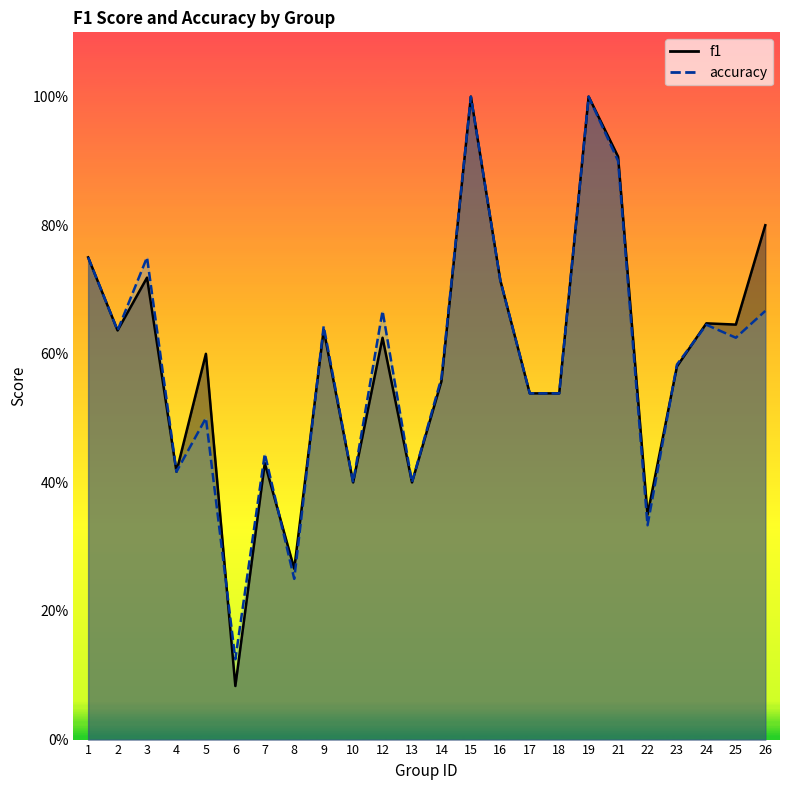

After their last crossing, which series has the higher values: accuracy or f1?

f1